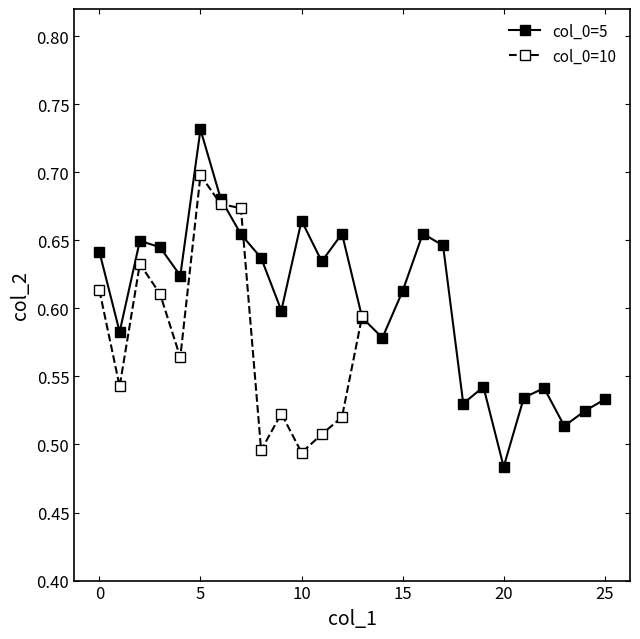

What is the smallest value displayed?

0.5